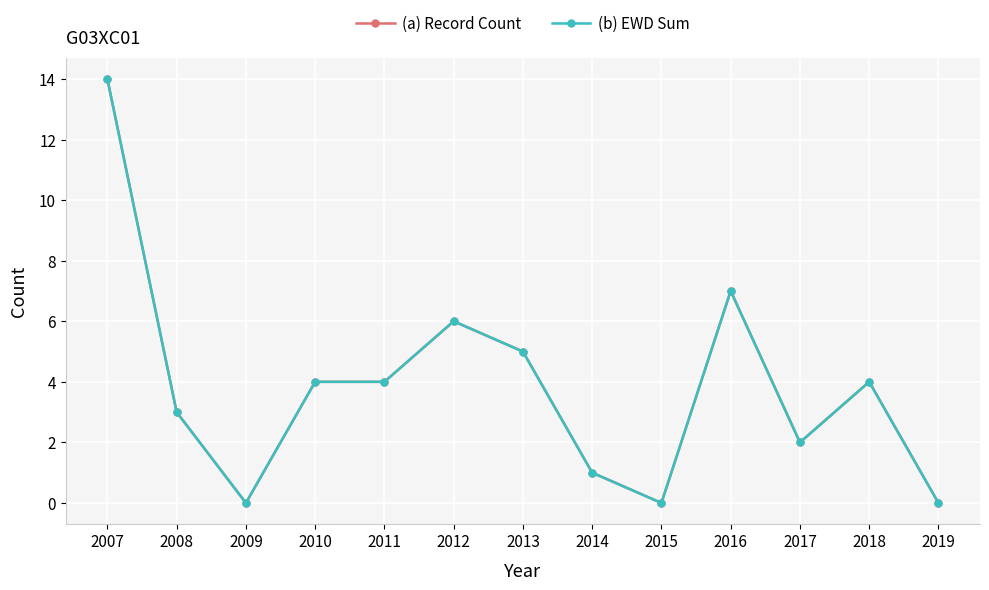

How many lines are shown in the chart?

2